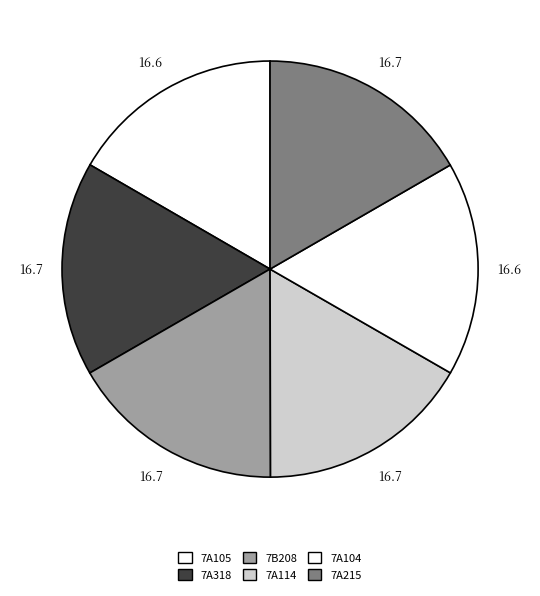

Does 7A114 account for over 50% of the chart?

No